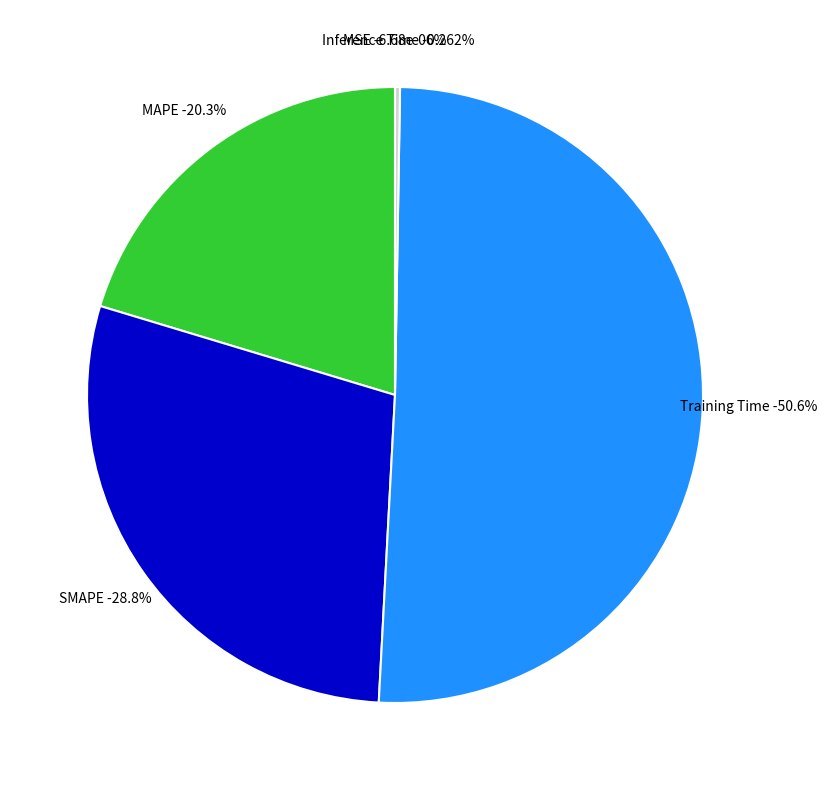

Count the number of slices in the pie.

5